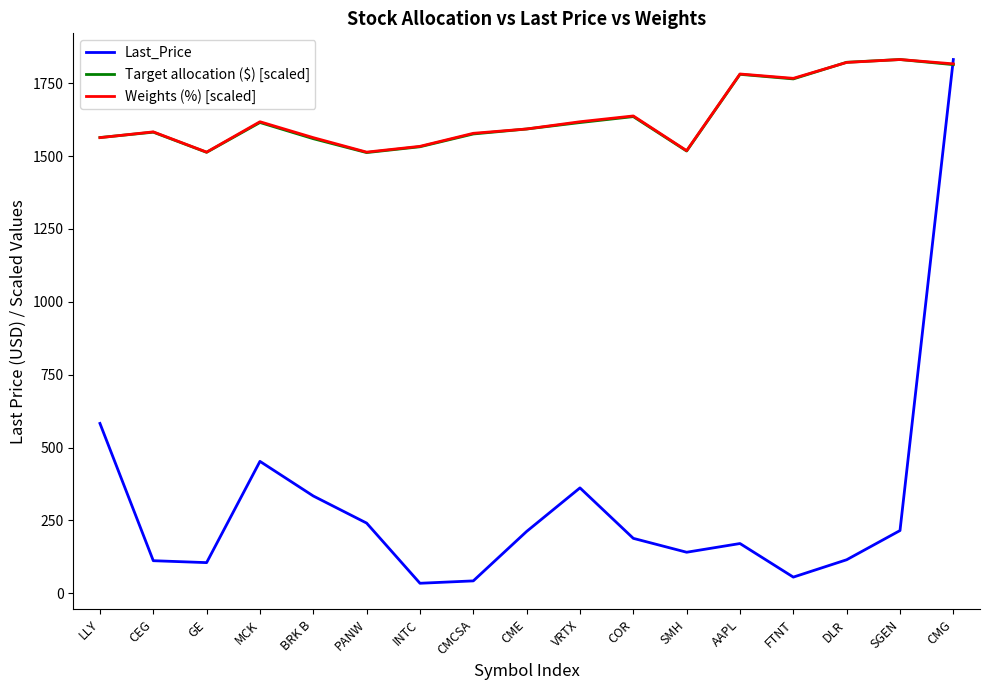

Where is the first local minimum for Target allocation ($) [scaled]?

GE